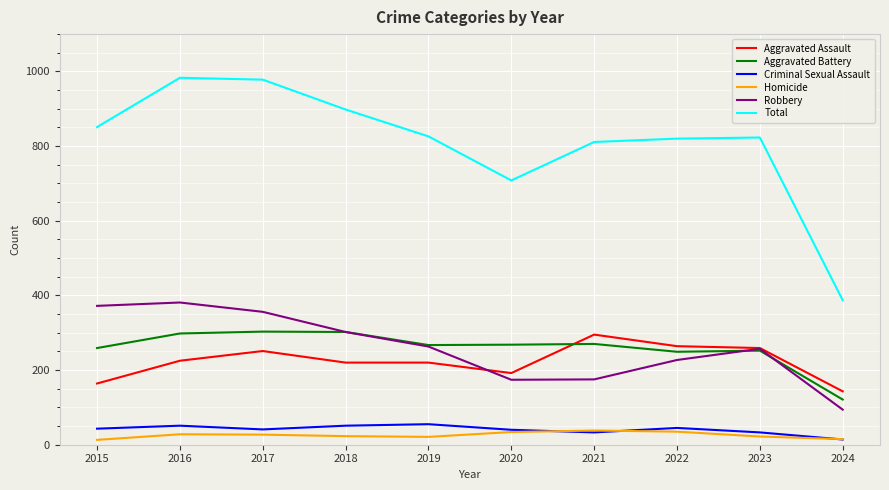

The value of Robbery at 2022 is 296. True or false?

False